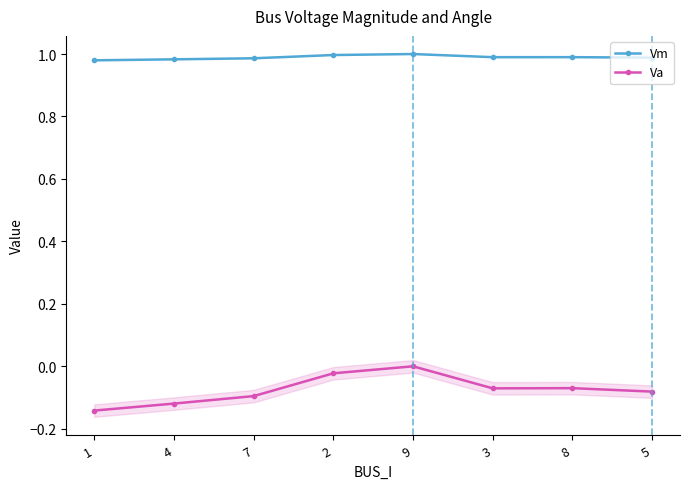

What is the difference between the second highest and minimum values in the Va series?

0.1